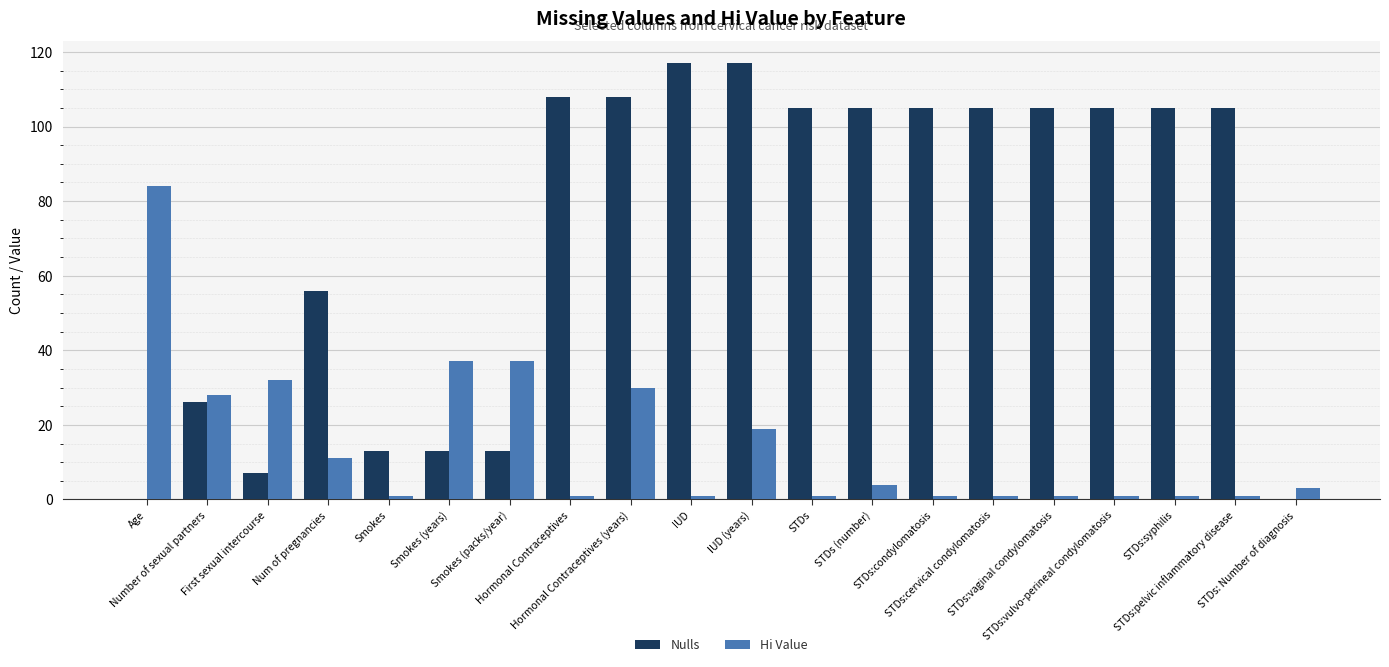

Which series has the largest total across all categories?

Nulls